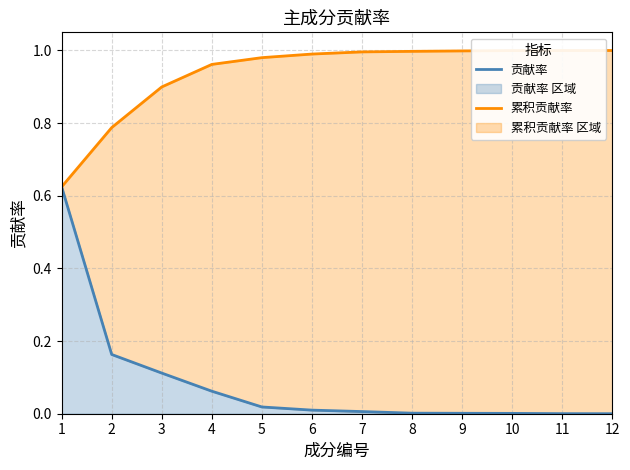

True or false: 累积贡献率 has a value of 1.0 at 9.

True